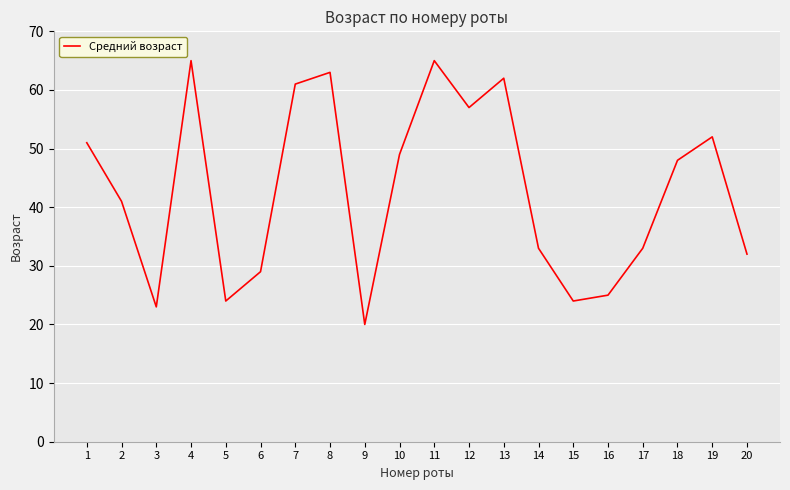

Reading left to right, transcribe all the data shown in this chart.

51	41	23	65	24	29	61	63	20	49	65	57	62	33	24	25	33	48	52	32